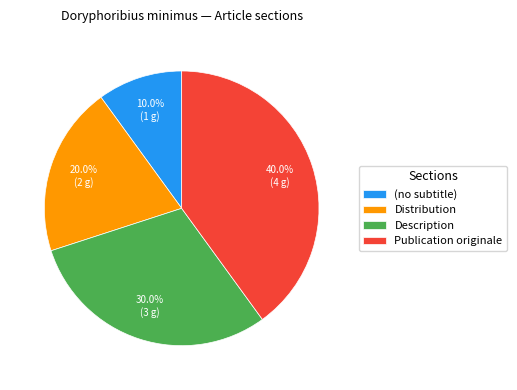

What percentage do Distribution and Publication originale together represent?

60.0%